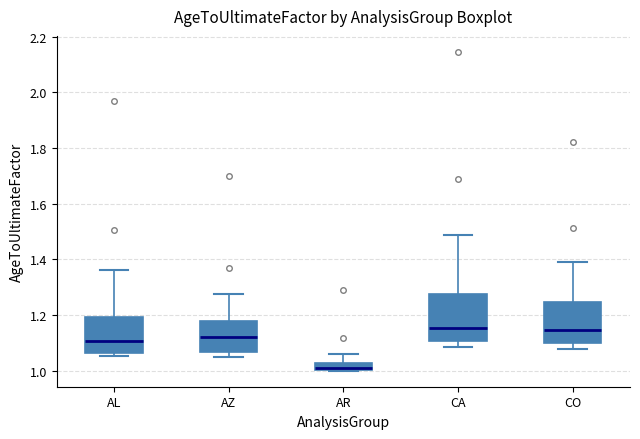

Comparing the boxes themselves (not the whiskers), which one is the tallest?

CA